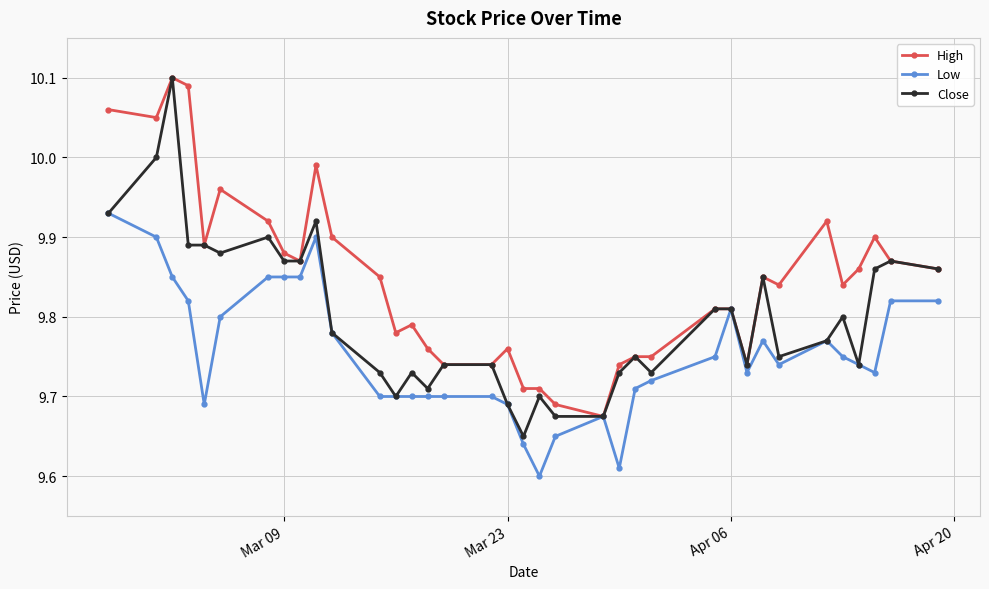

At how many categories does at least one series exceed 9?

36